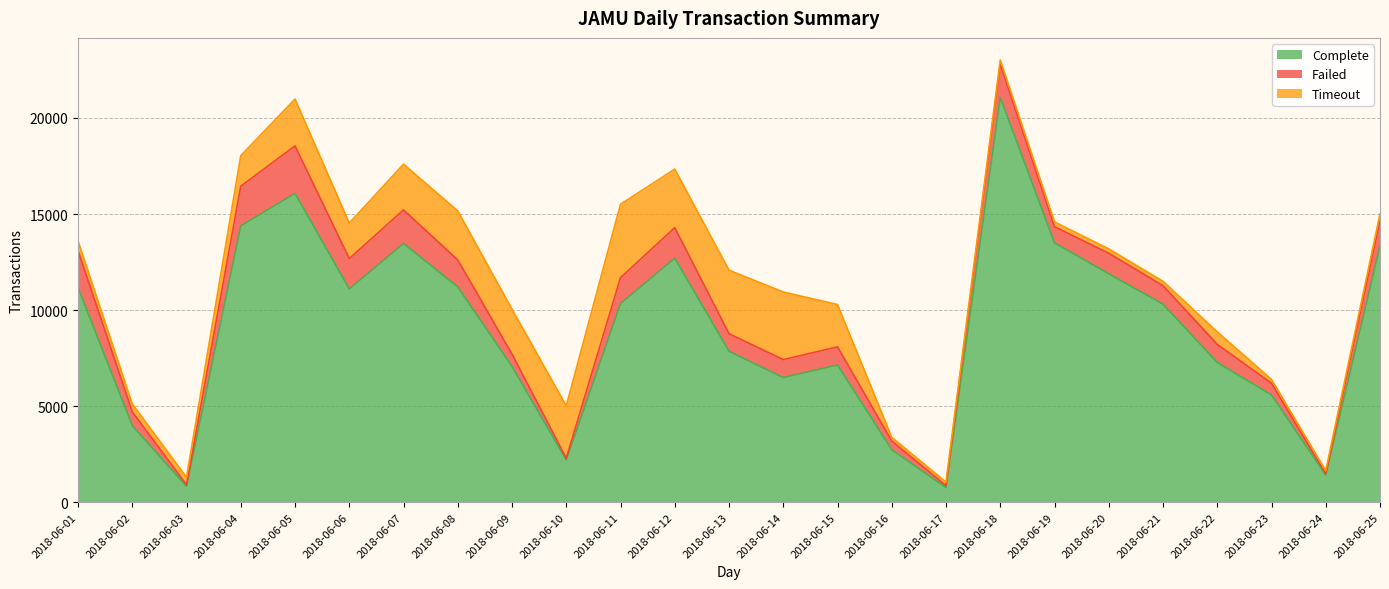

True or false: Failed and Complete cross at least once.

False